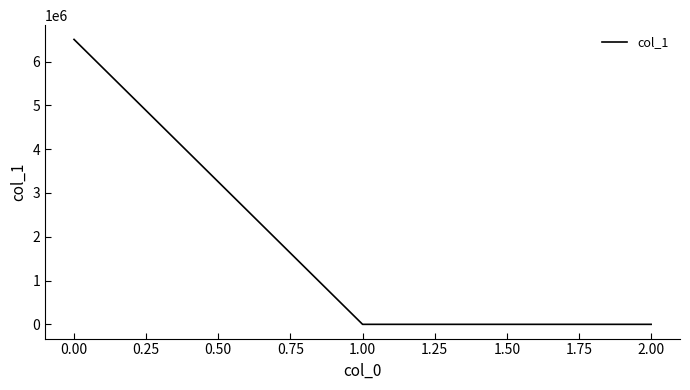

The chart shows a value of 9717837.7 at 0.00. True or false?

False